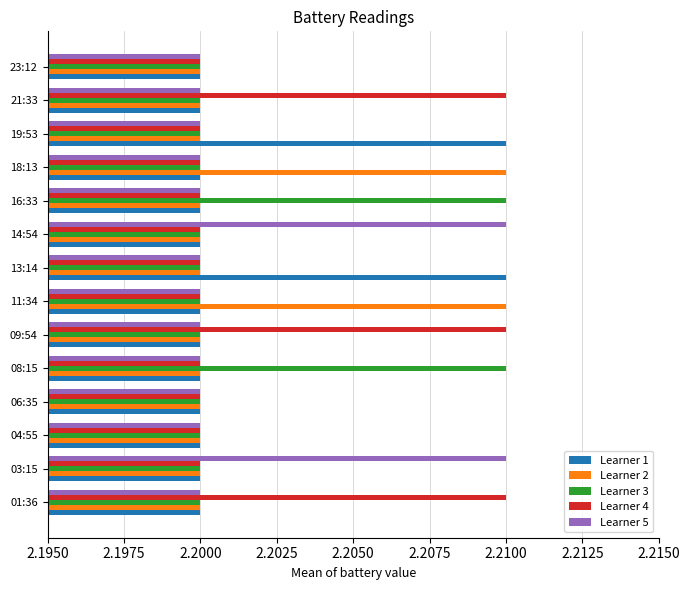

At how many categories does at least one series exceed 2?

14